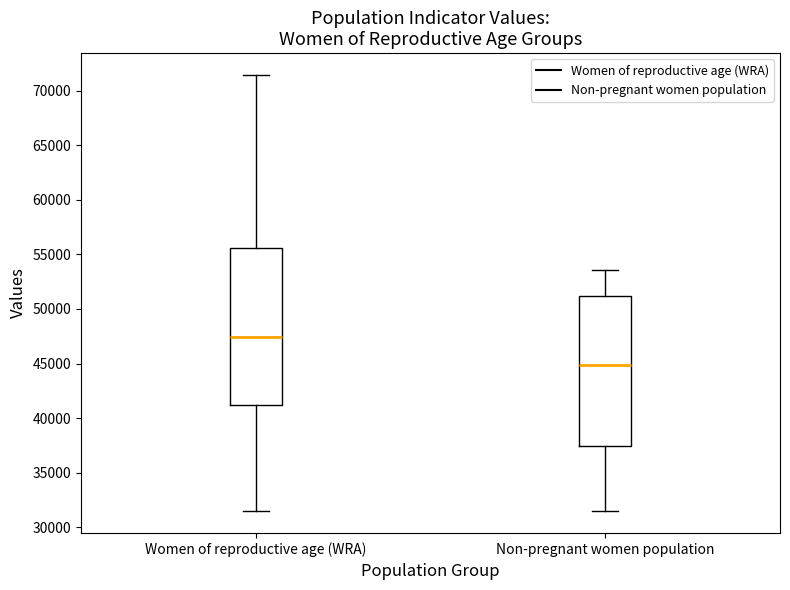

Which box has the lowest median line?

Non-pregnant women population